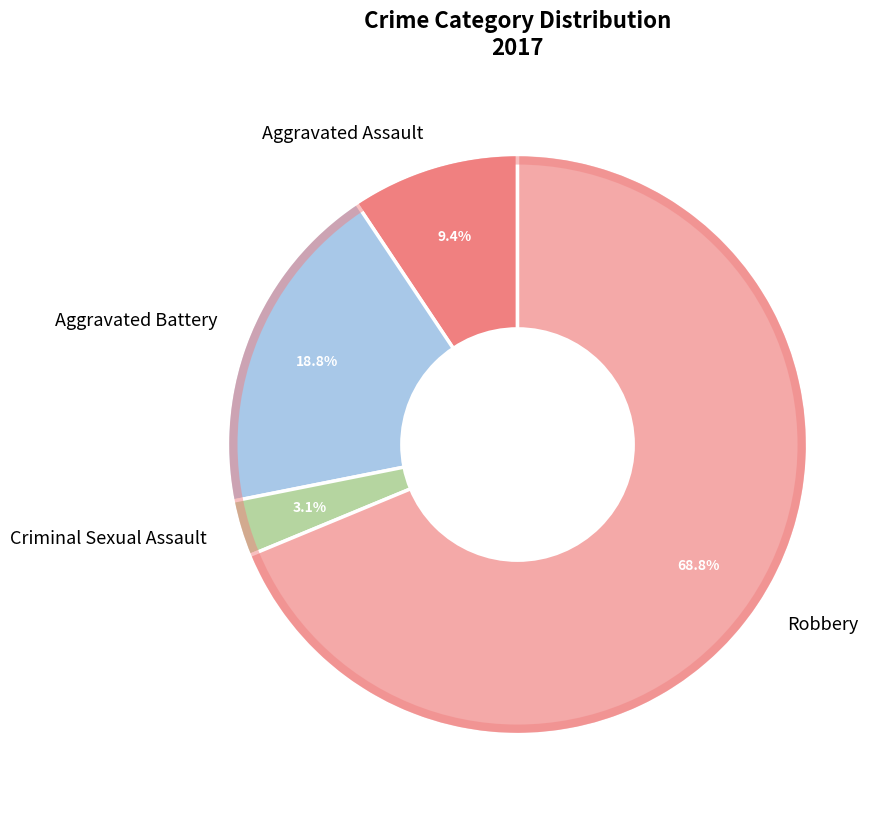

Rank the categories by value from lowest to highest.

Criminal Sexual Assault, Aggravated Assault, Aggravated Battery, Robbery